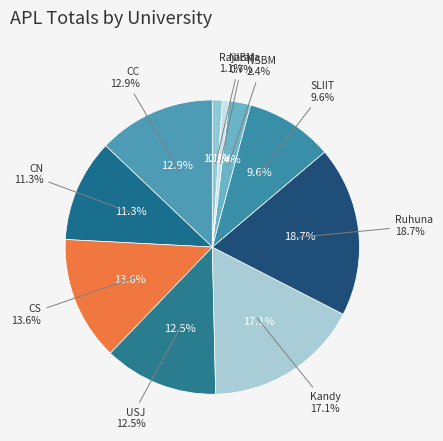

Rank the categories by value from highest to lowest.

Ruhuna, Kandy, CS, CC, USJ, CN, SLIIT, NSBM, Rajarata, NIBM